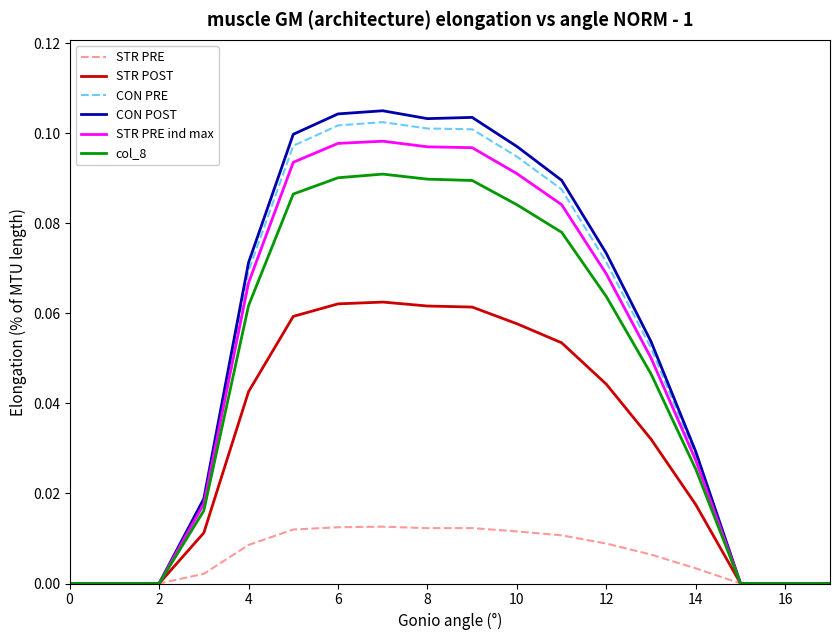

Which series has the largest range (max minus min)?

CON POST